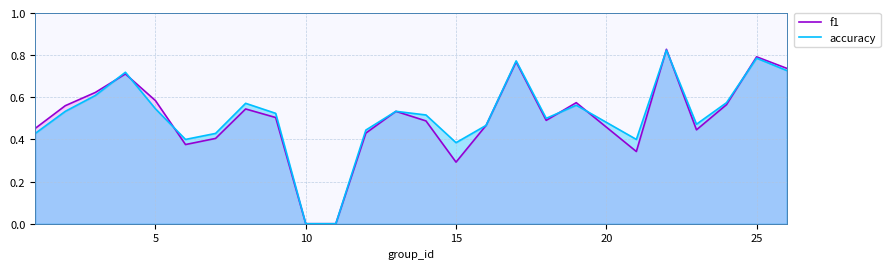

Rank the series by their average value, from highest to lowest.

accuracy, f1